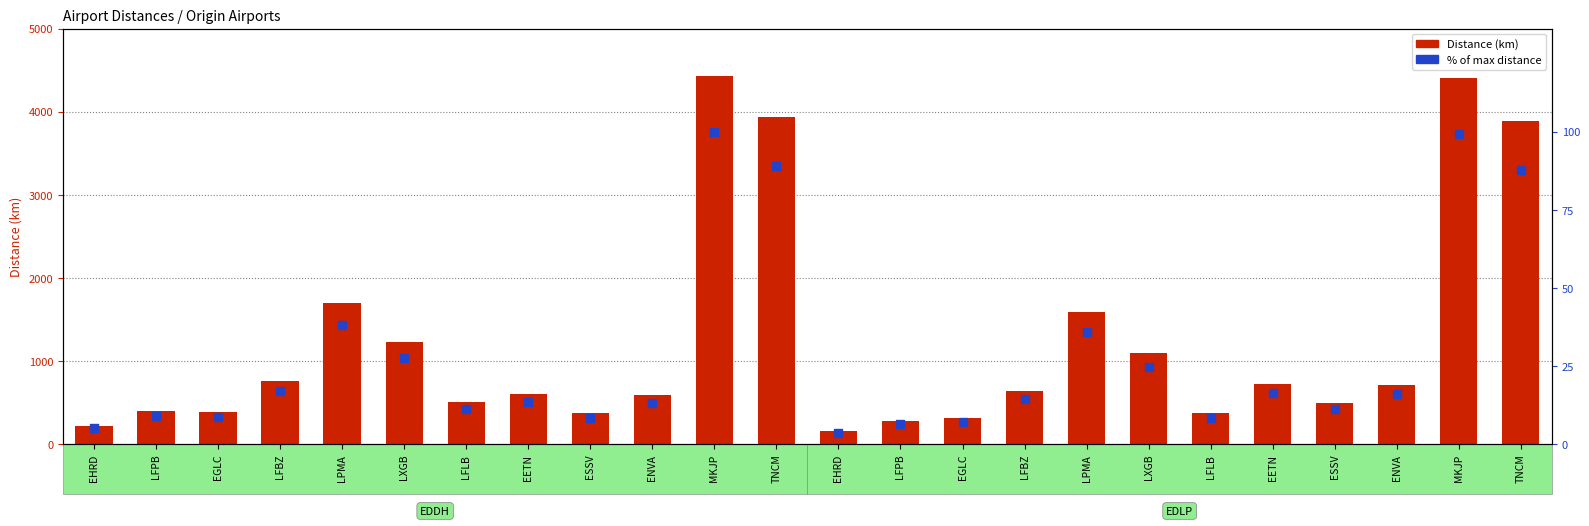

Which series has the largest total across all categories?

Distance (km)